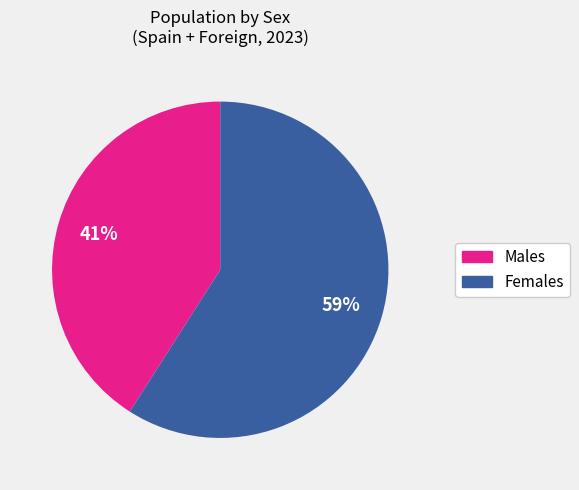

Does any single category account for the majority?

Yes